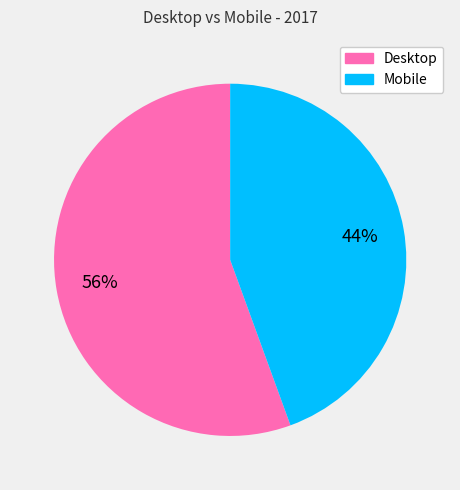

Count the number of slices in the pie.

2